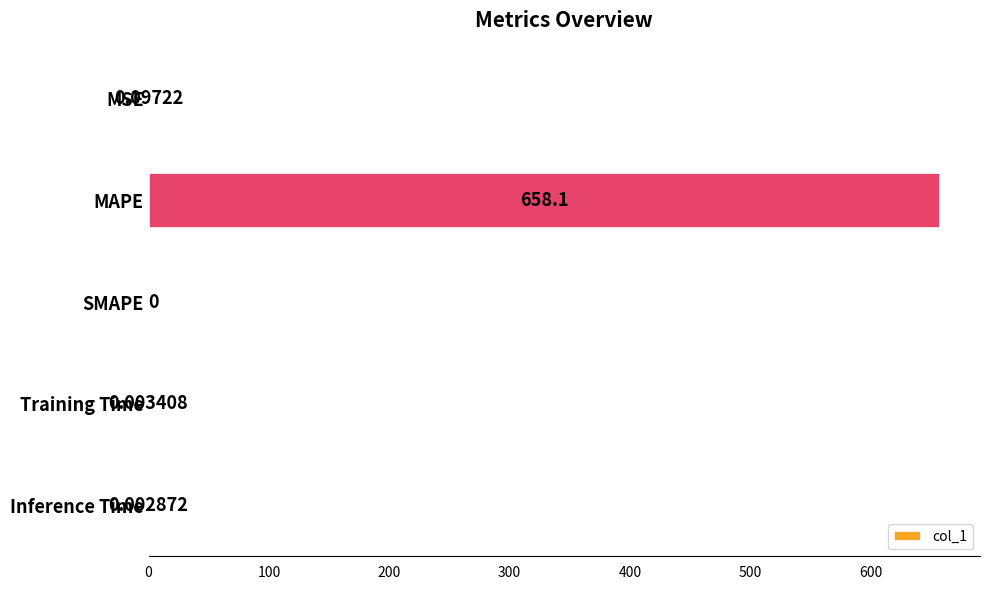

Which label corresponds to the largest value in the chart?

MAPE